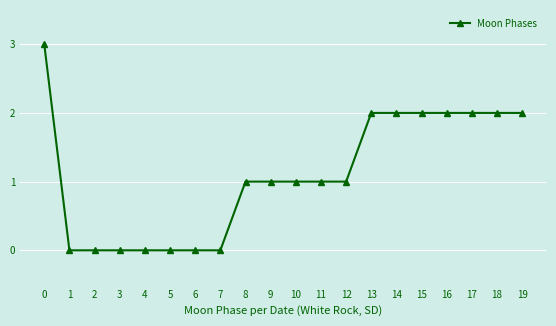

Which has a higher value, 5 or 8?

8